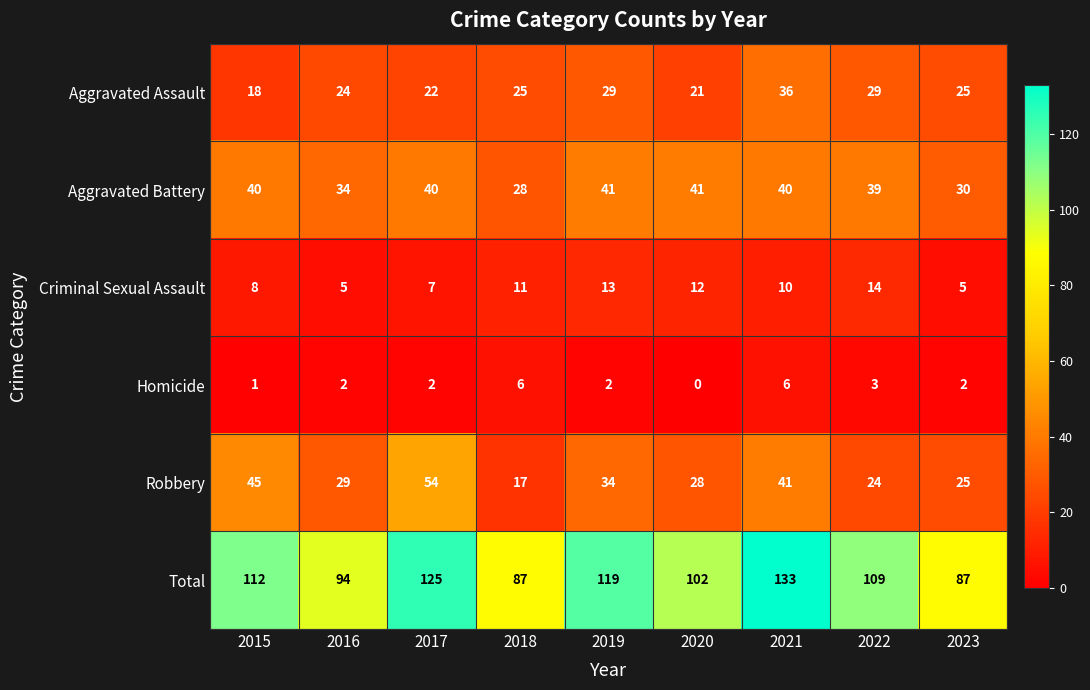

True or false: Homicide has a value of 1 at 2017.

False